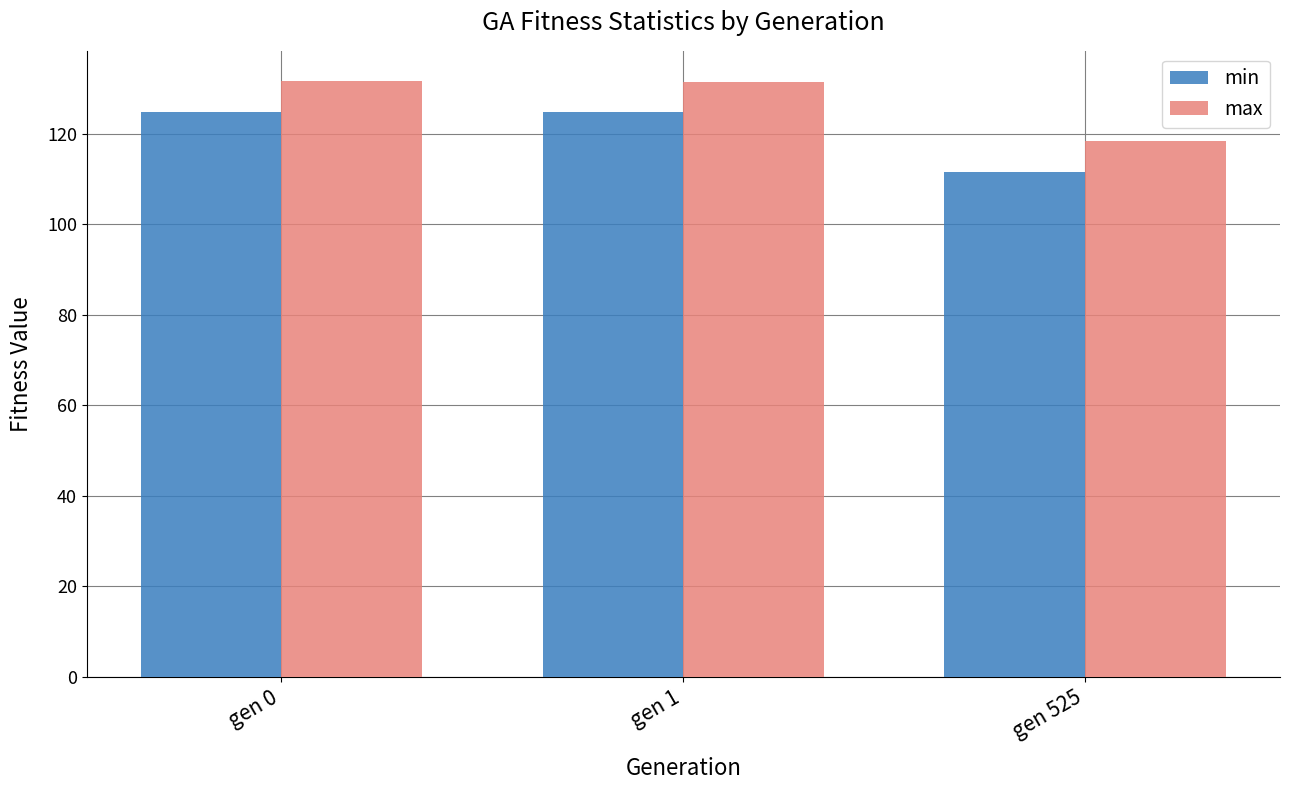

At gen 1, list the series in order from smallest to largest.

min, max